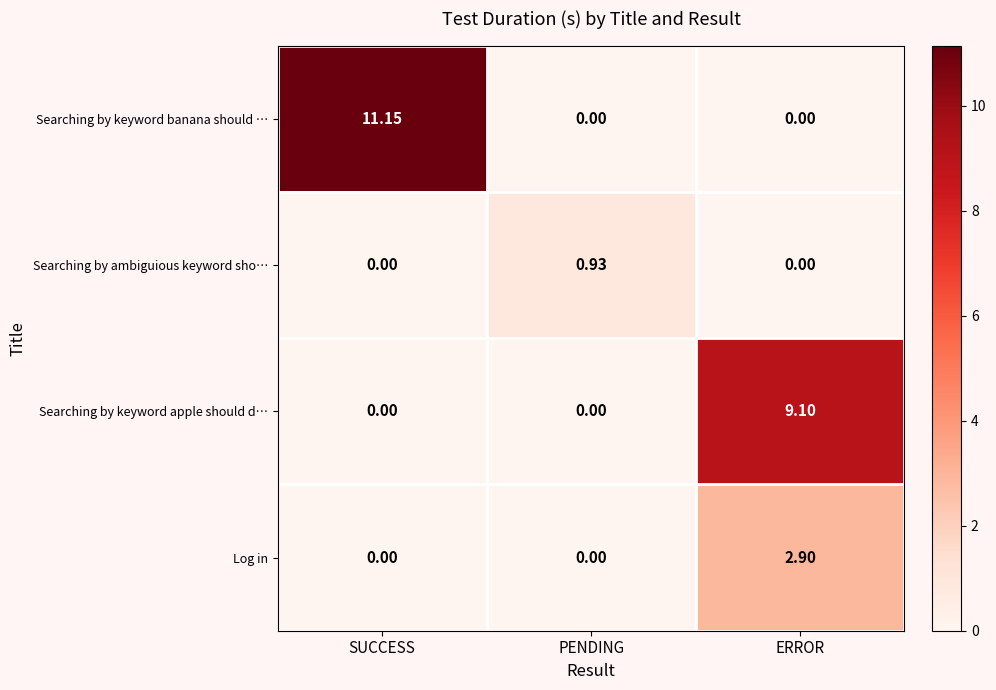

Which series changed the most between SUCCESS and ERROR?

Searching by keyword banana should …